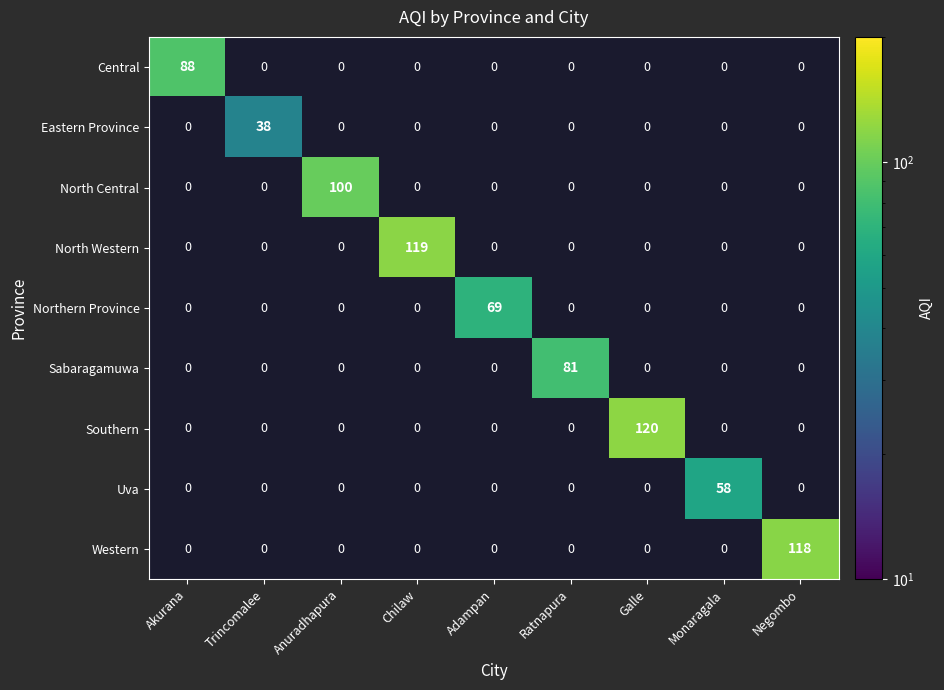

How many positive values does the Sabaragamuwa series have?

1